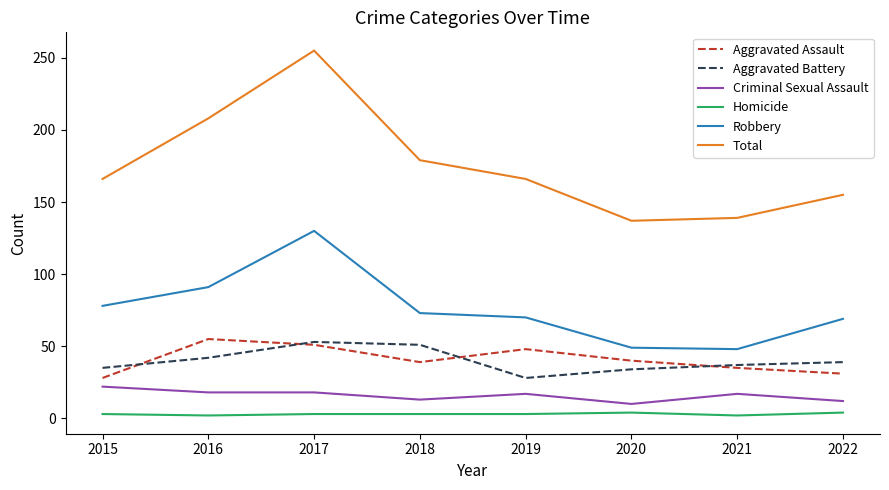

True or false: Total and Aggravated Assault cross at least once.

False